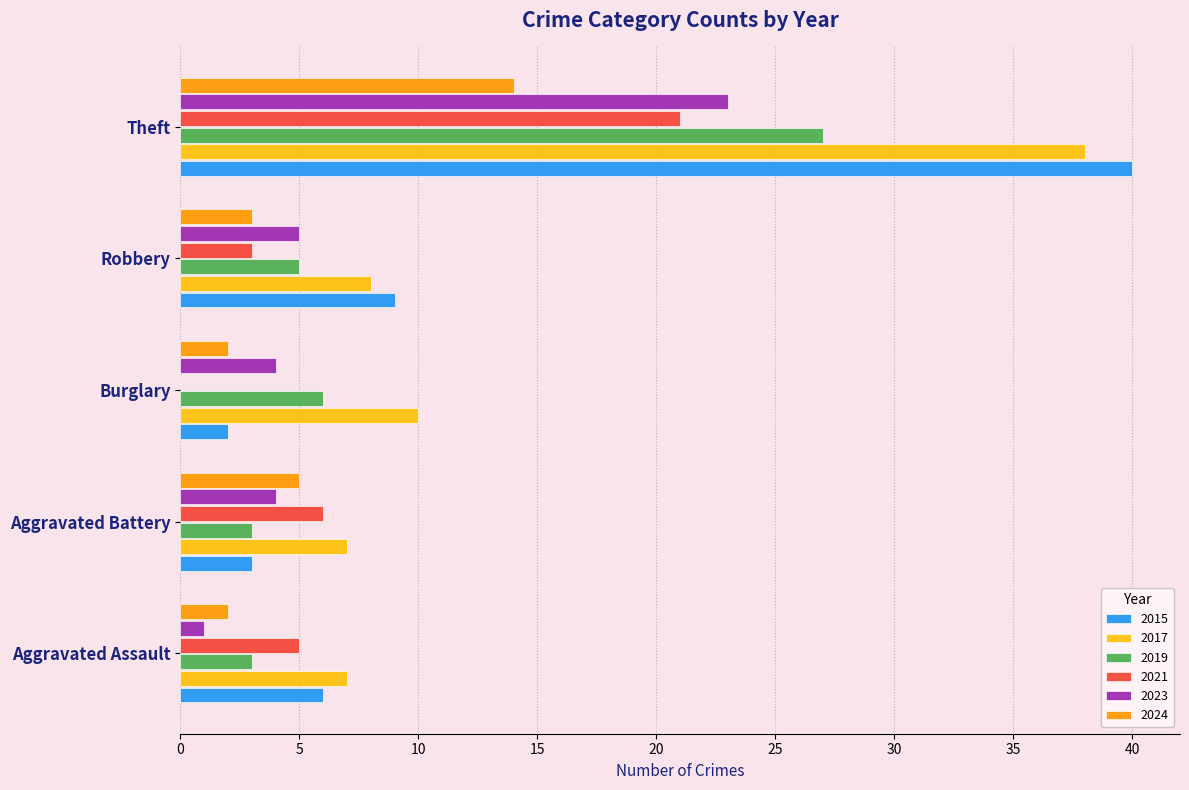

At which label is 2019 closest to 15?

Burglary